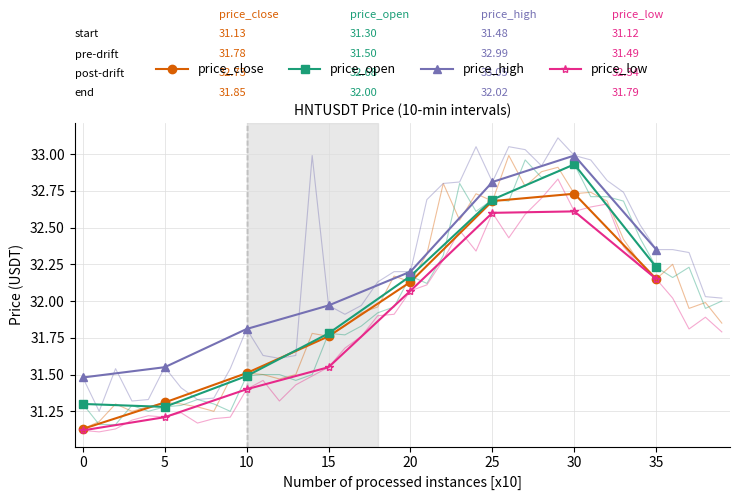

True or false: price_close and price_open cross at least once.

True